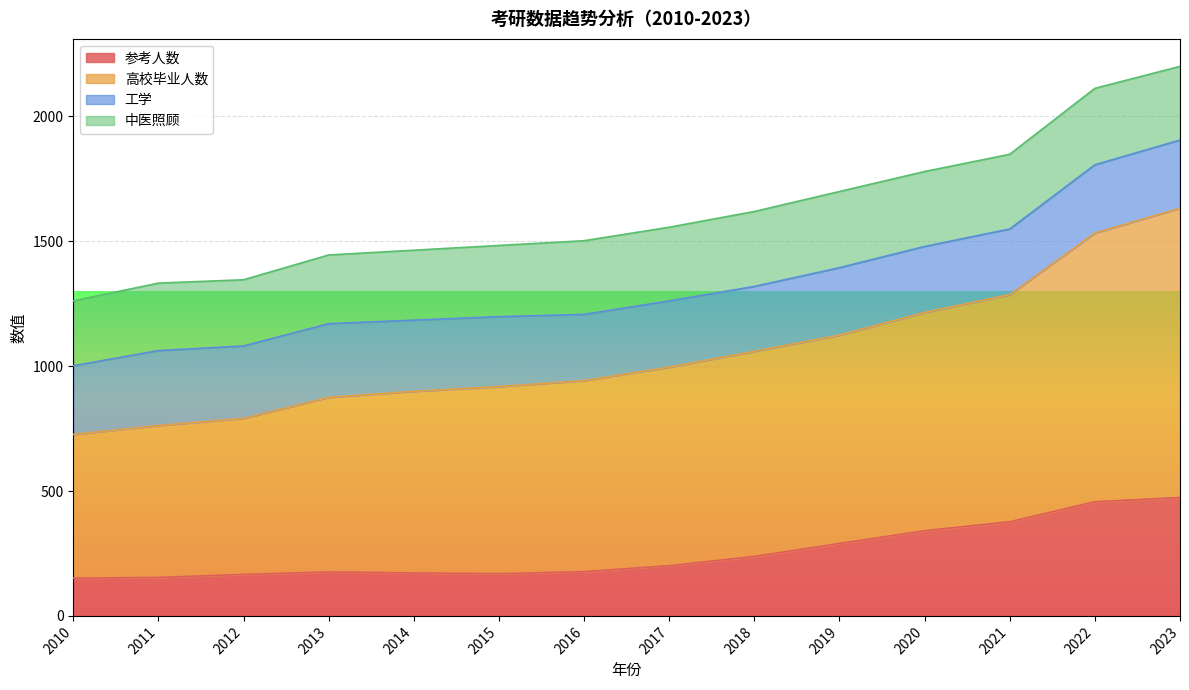

The value of 参考人数 at 2010 is 151.0. True or false?

True